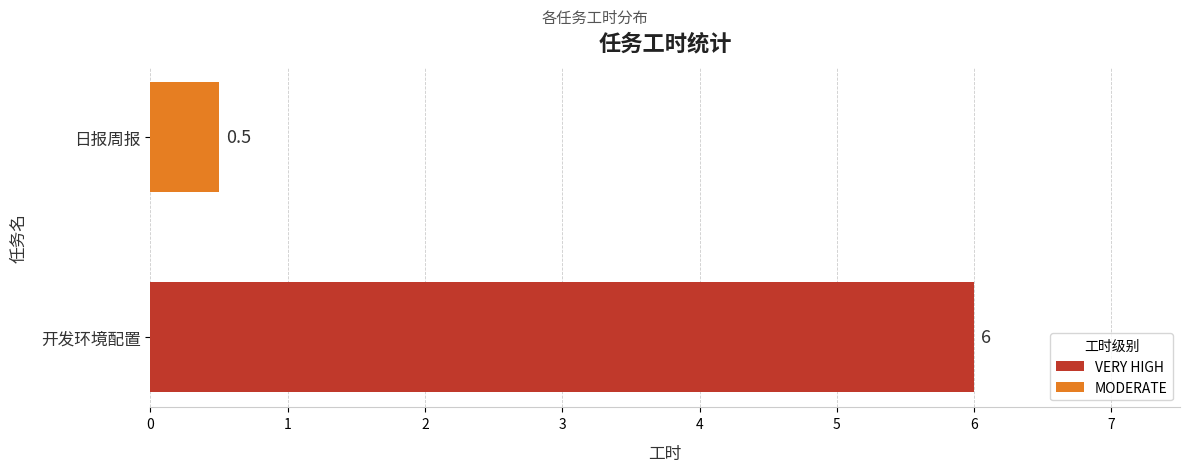

The chart shows a value of 3.6 at 开发环境配置. True or false?

False